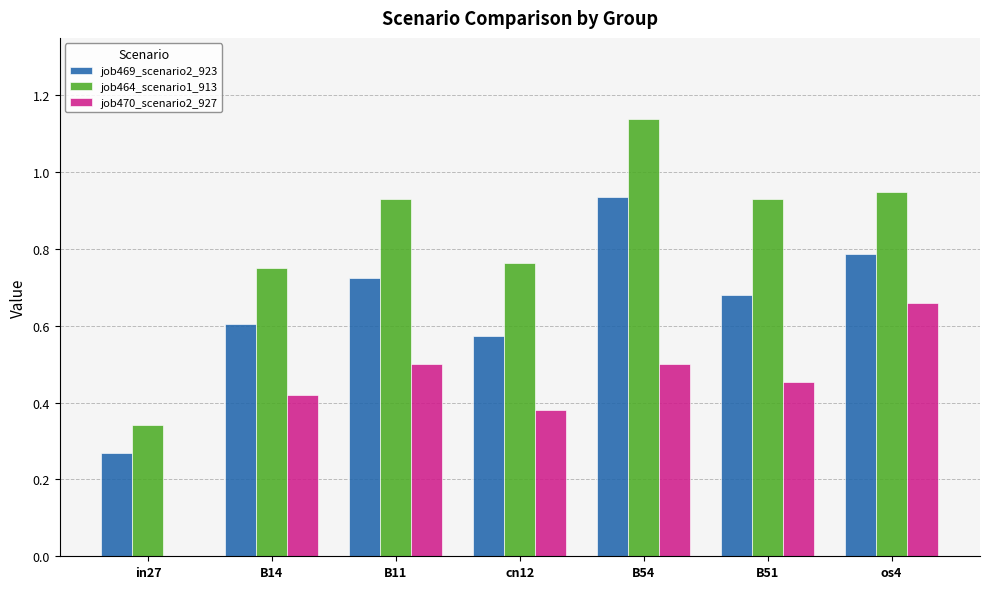

Between in27 and B54, which series saw the biggest shift?

job464_scenario1_913